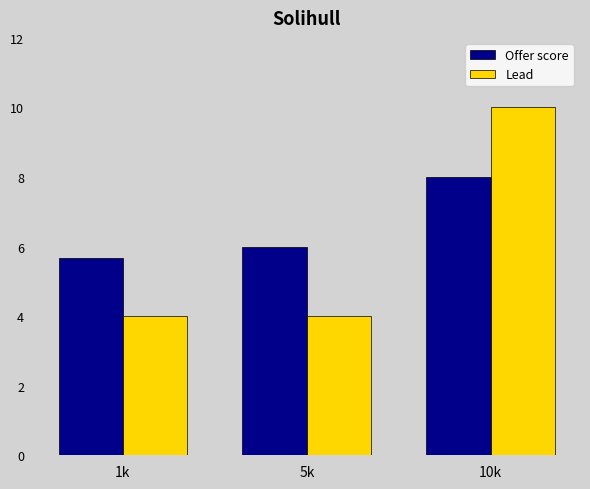

The value of Offer score at 10k is 8.0. True or false?

True